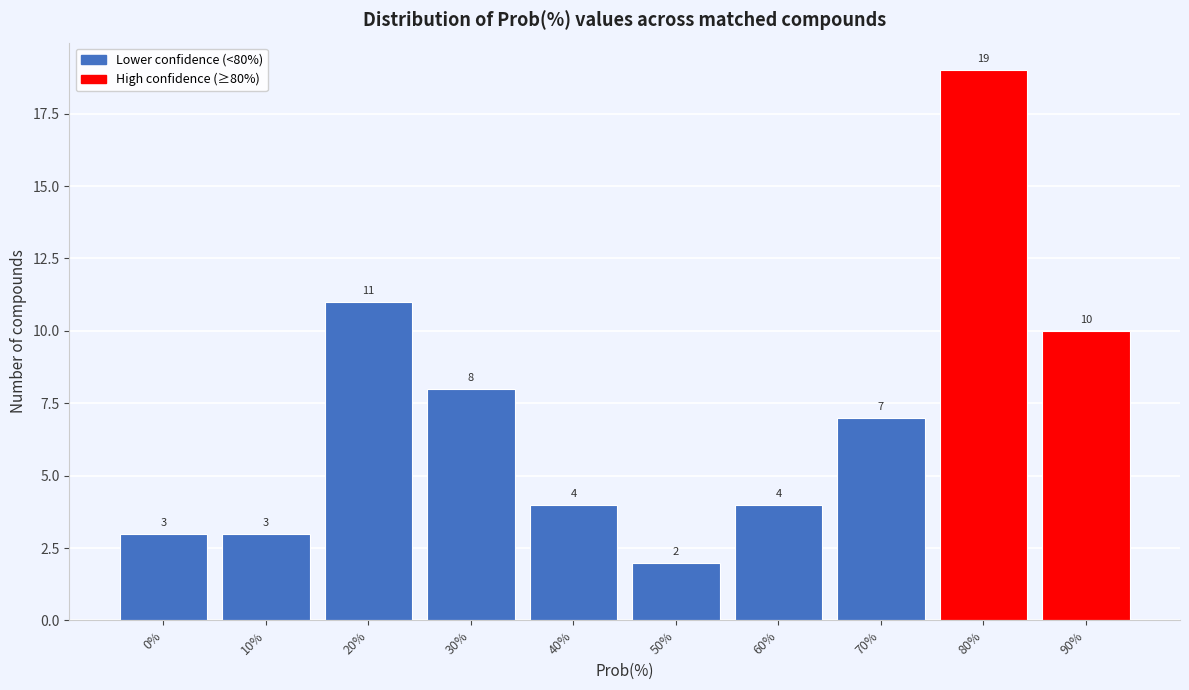

Reading left to right, transcribe all the data shown in this chart.

0%=3	10%=3	20%=11	30%=8	40%=4	50%=2	60%=4	70%=7	80%=19	90%=10